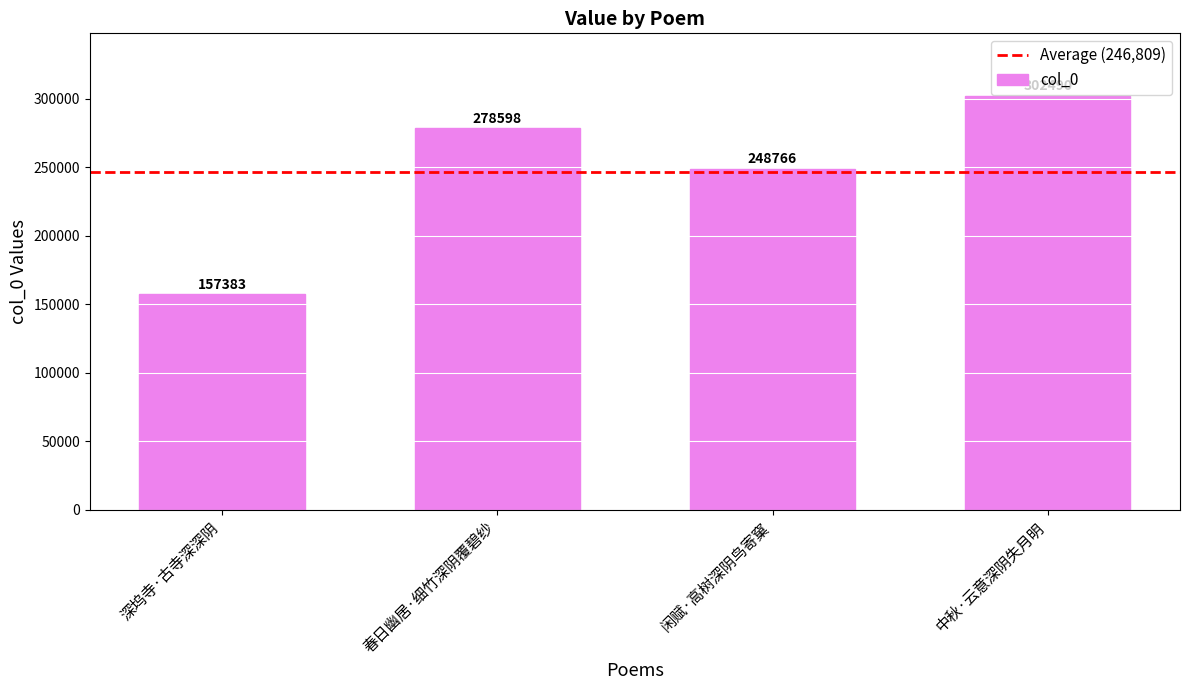

Which category has the highest value across all series?

中秋·云意深阴失月明